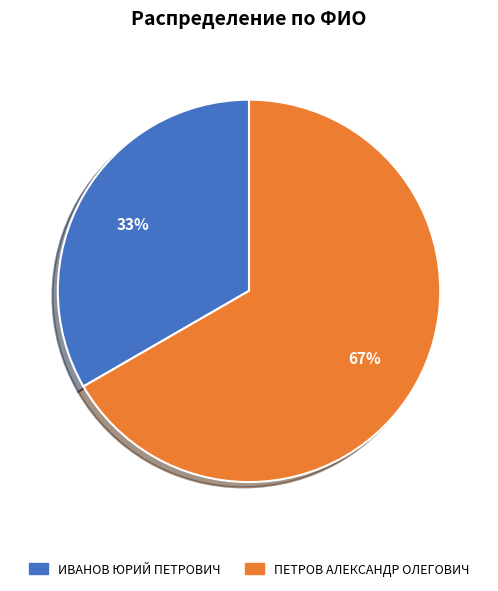

True or false: ПЕТРОВ АЛЕКСАНДР ОЛЕГОВИЧ accounts for 67% of the total.

True